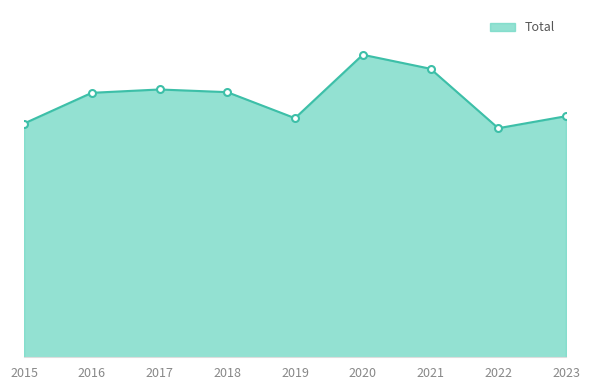

Which has a higher value, 2021 or 2019?

2021